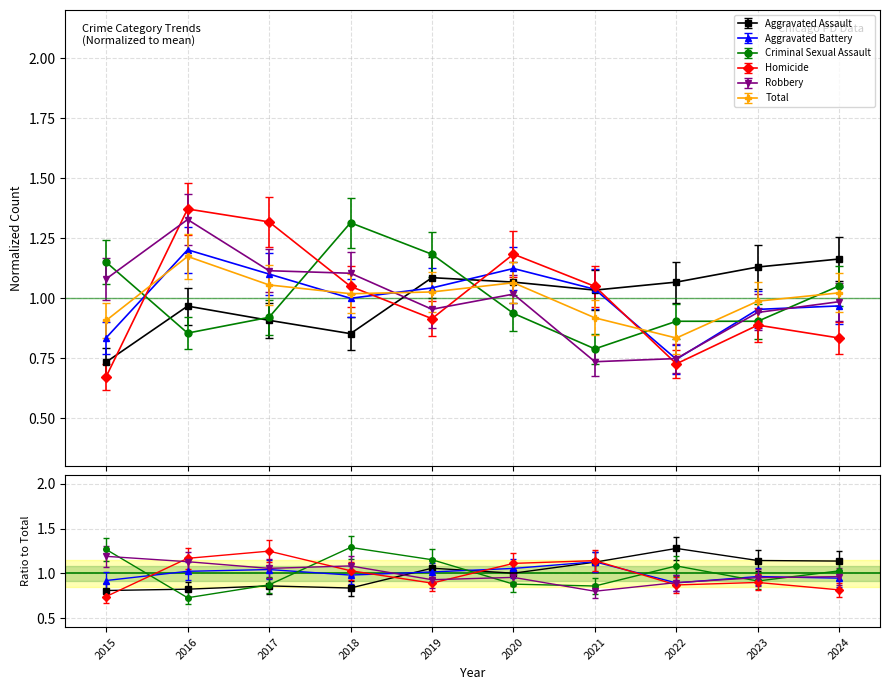

The value of Criminal Sexual Assault at 2015 is 1.1. True or false?

True